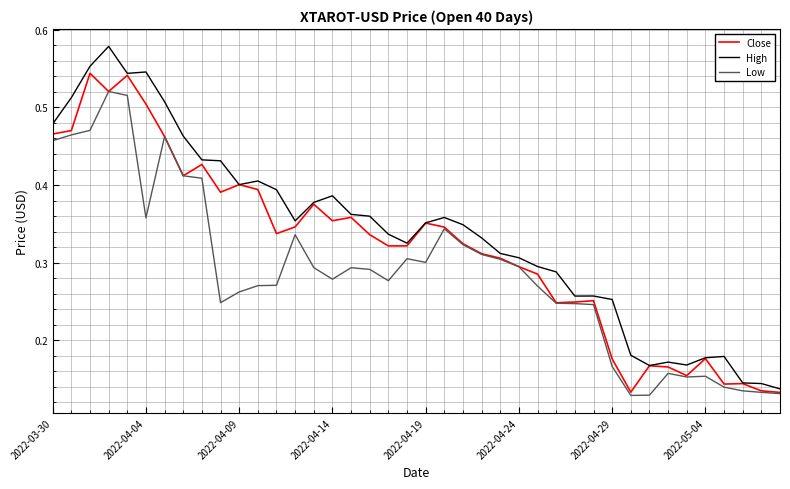

Rank the series by their maximum value, from highest to lowest.

High, Close, Low